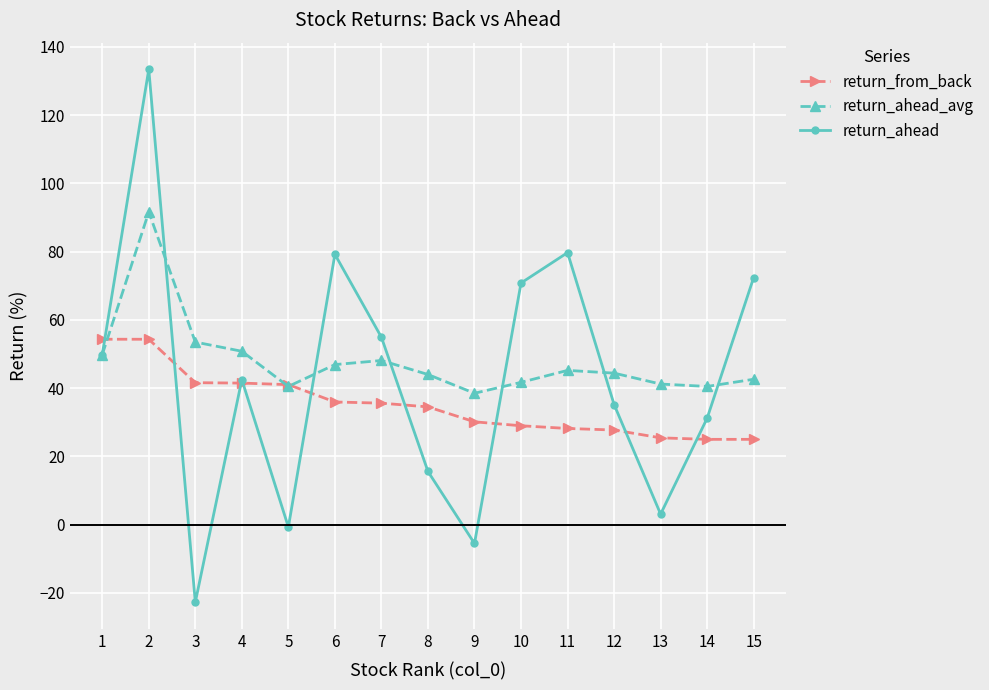

List the series in order of their peak value, lowest first.

return_from_back, return_ahead_avg, return_ahead